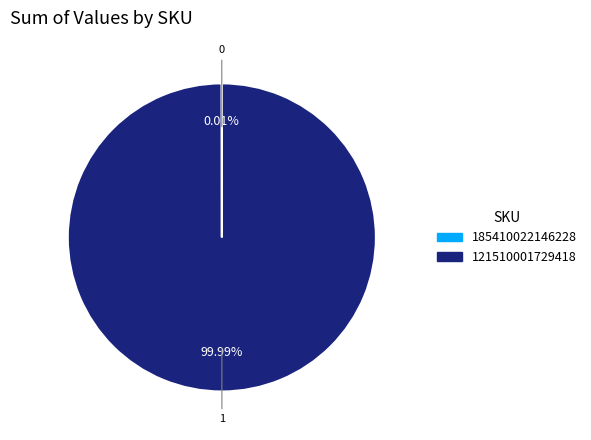

Does 121510001729418 account for over 50% of the chart?

Yes